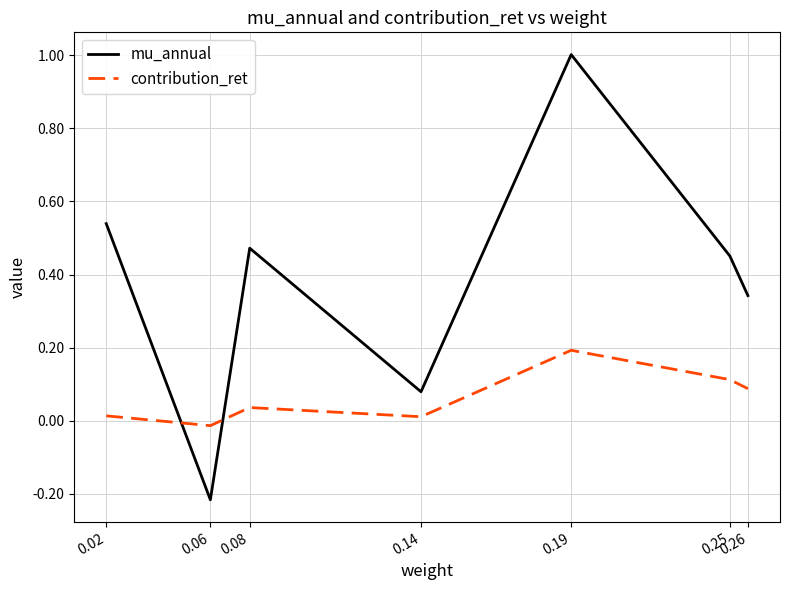

Rank the series by their maximum value, from highest to lowest.

mu_annual, contribution_ret